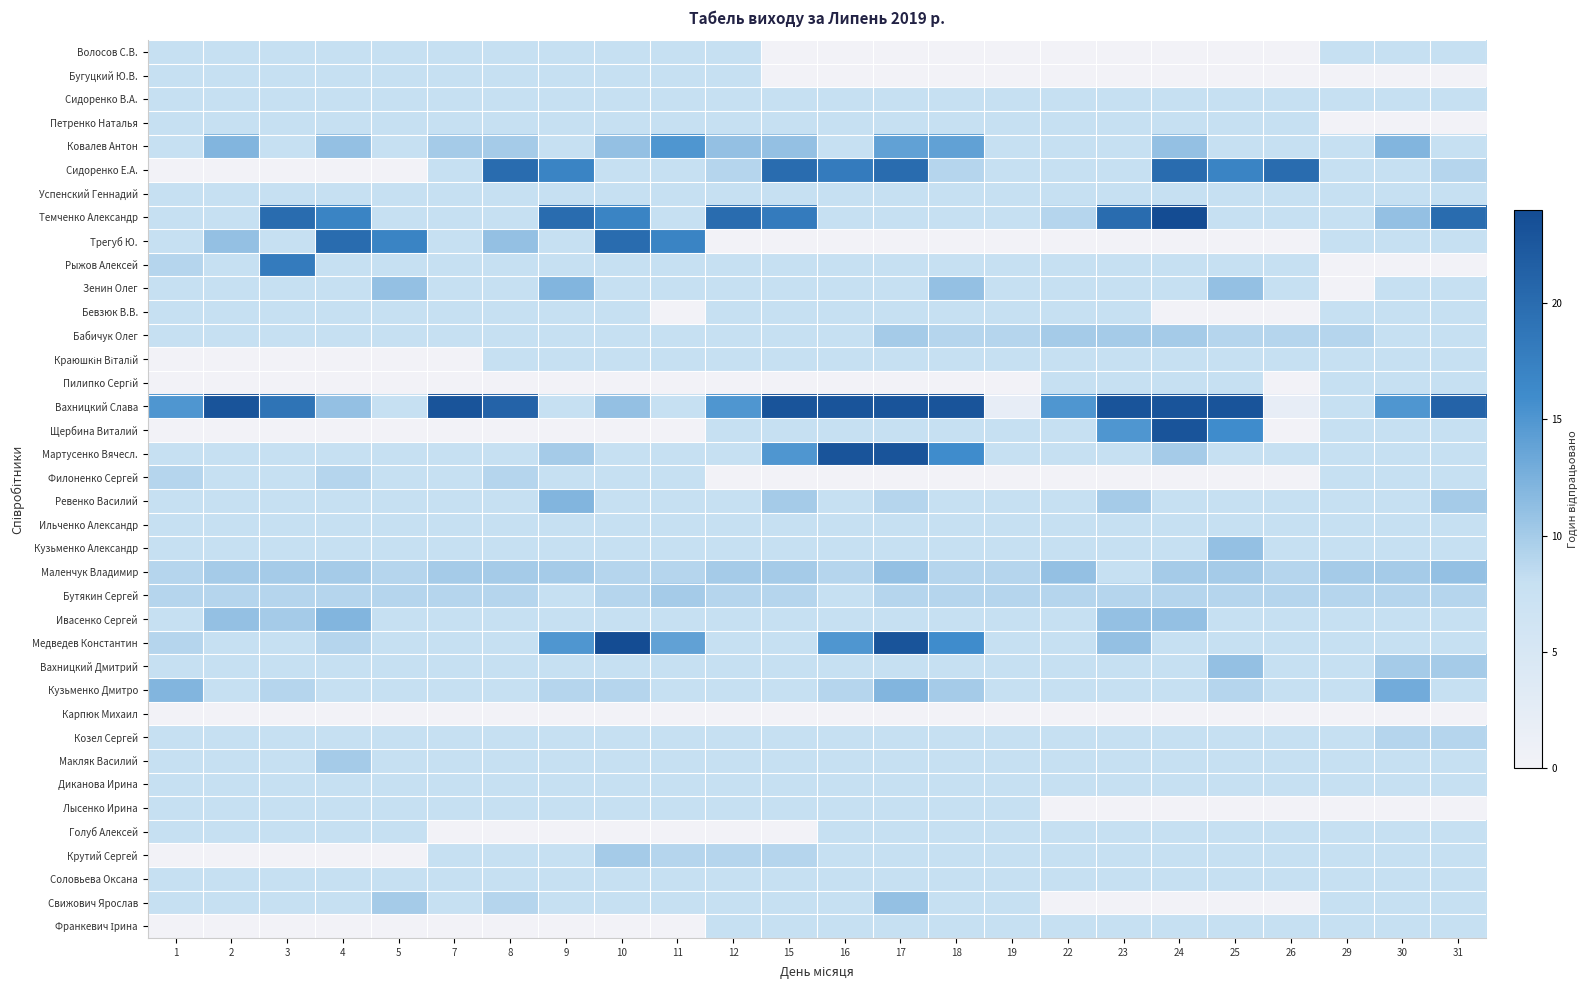

Which has a higher value, 1 or 5?

1